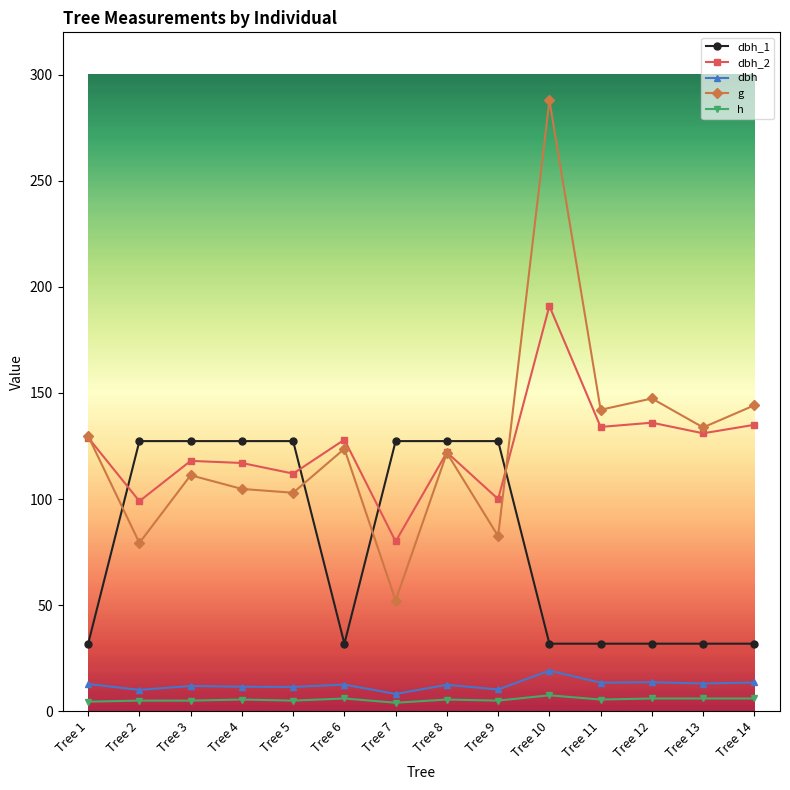

What is the maximum value for h?

7.5